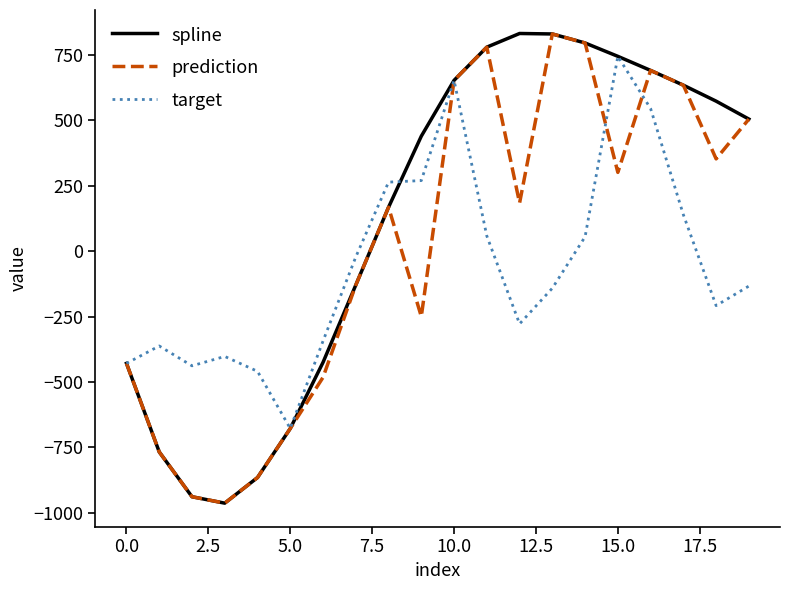

Rank the series by their average value, from lowest to highest.

target, prediction, spline